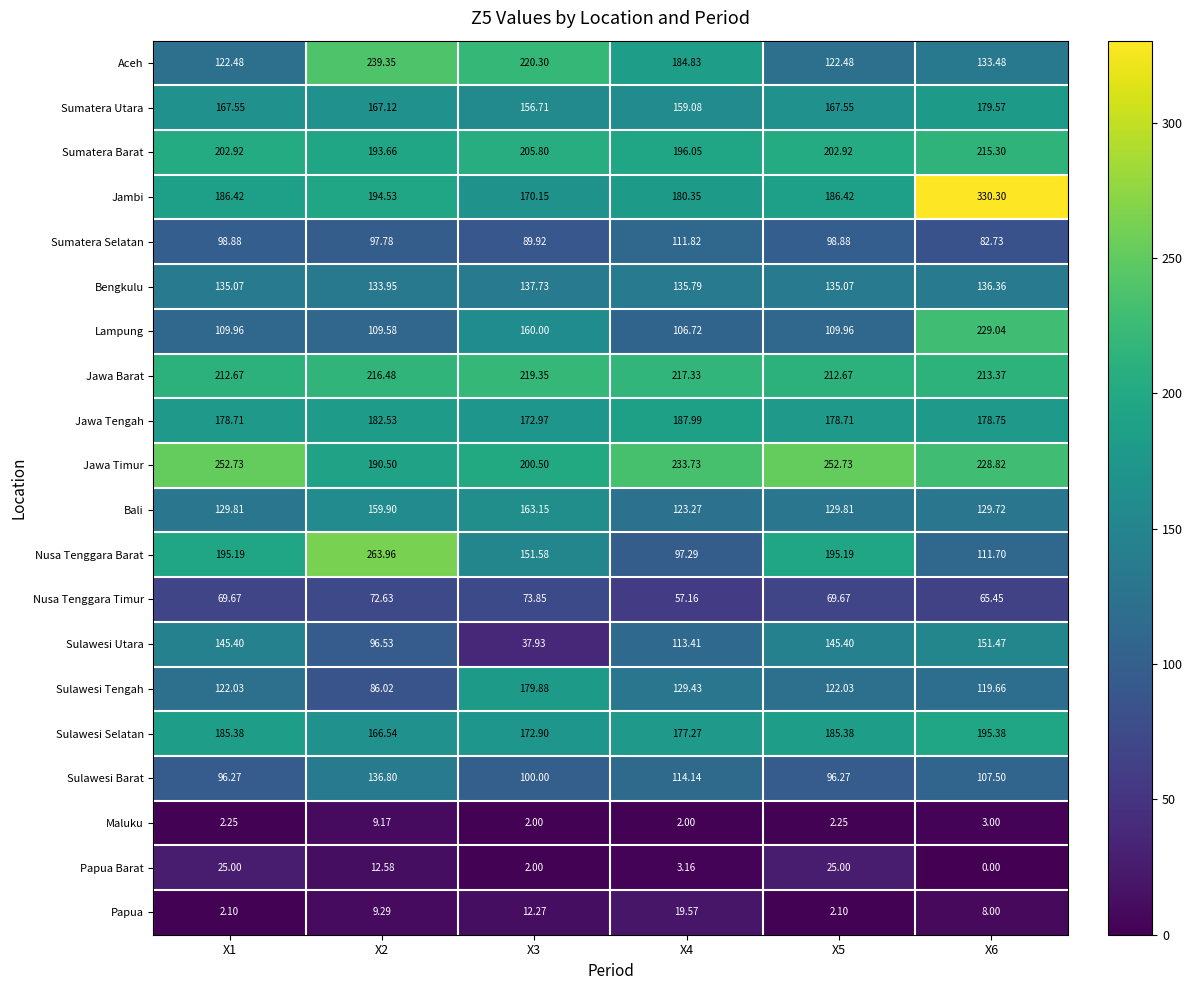

Which series changed the most between X2 and X4?

Nusa Tenggara Barat